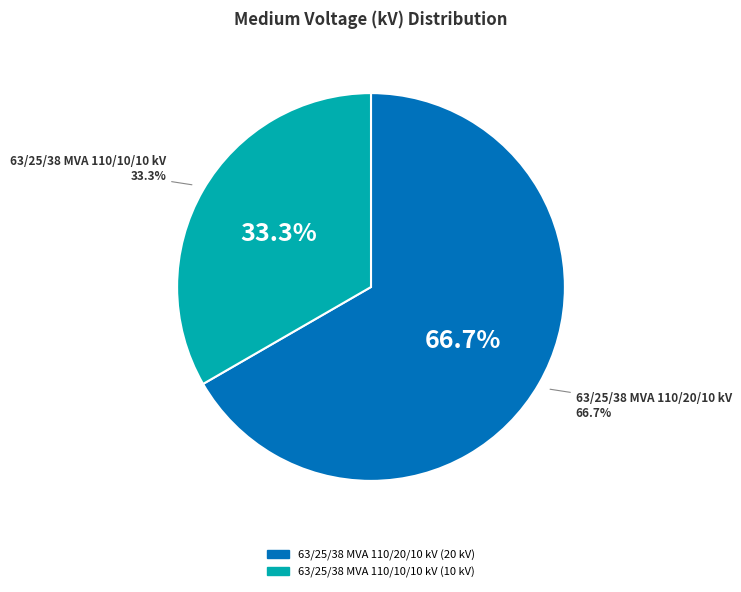

To the nearest percent, what is the average slice percentage?

50%